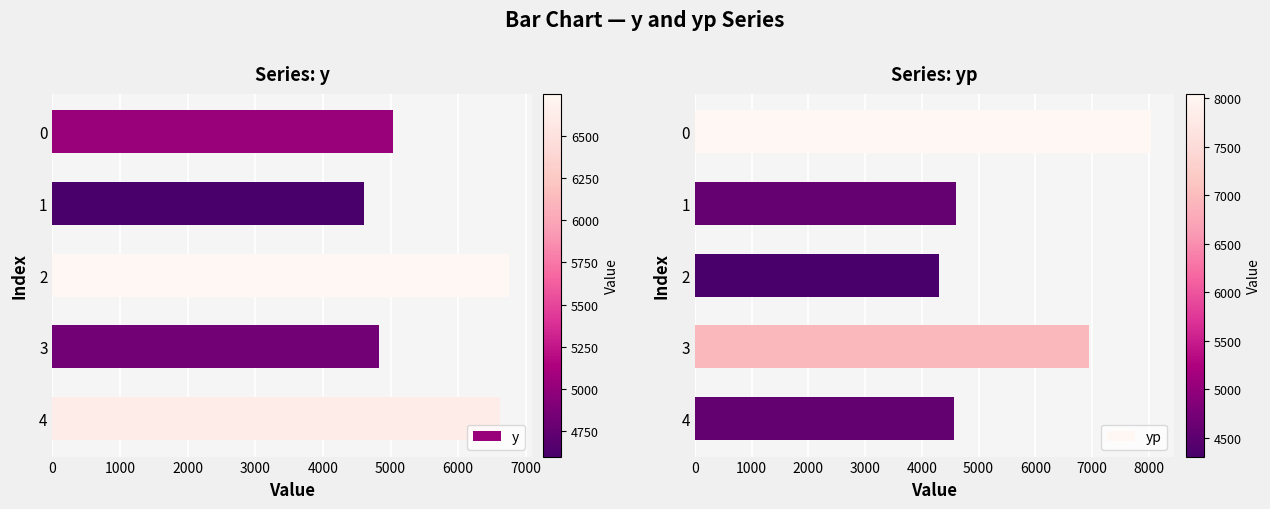

Is it true that y equals 5036.1 at 0?

True